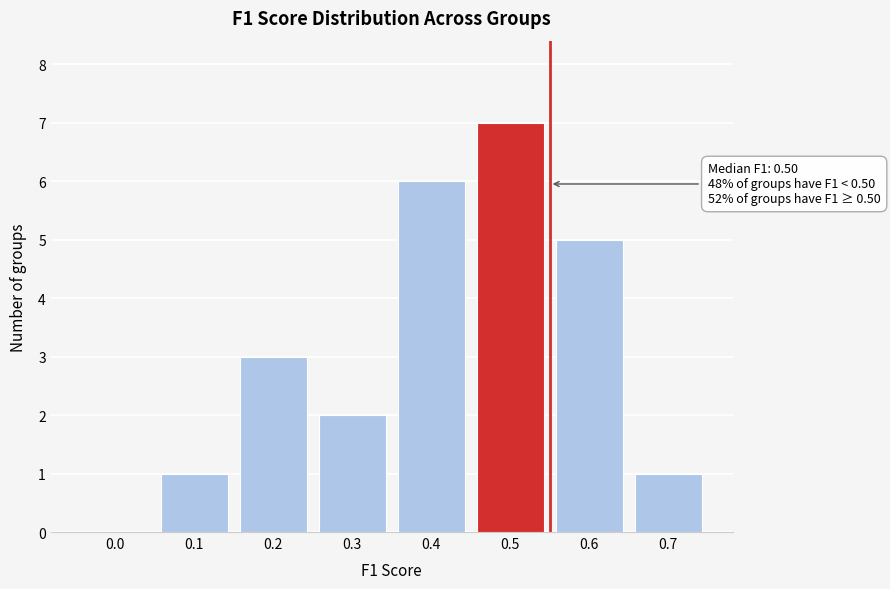

Reading left to right, extract all data points from this chart.

0.0=0	0.1=1	0.2=3	0.3=2	0.4=6	0.5=7	0.6=5	0.7=1